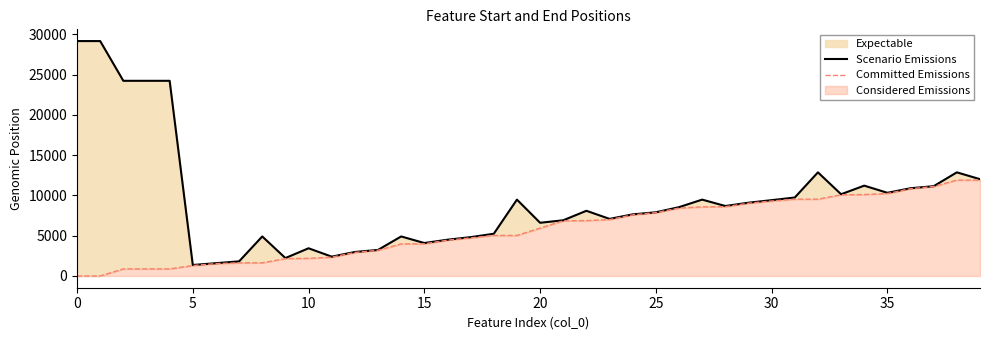

True or false: Scenario Emissions and Committed Emissions intersect in this chart.

False